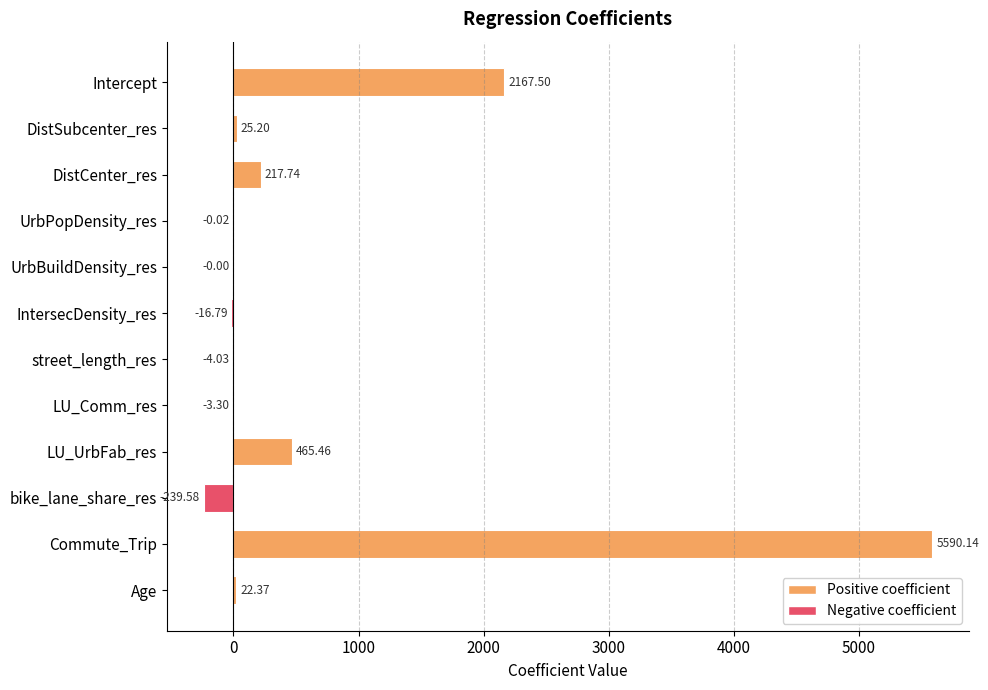

Where is the data nearest to the value 2675?

Intercept